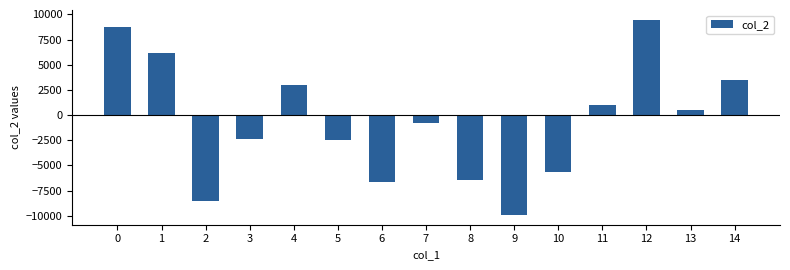

What is the difference between the maximum and minimum values?

19383.5